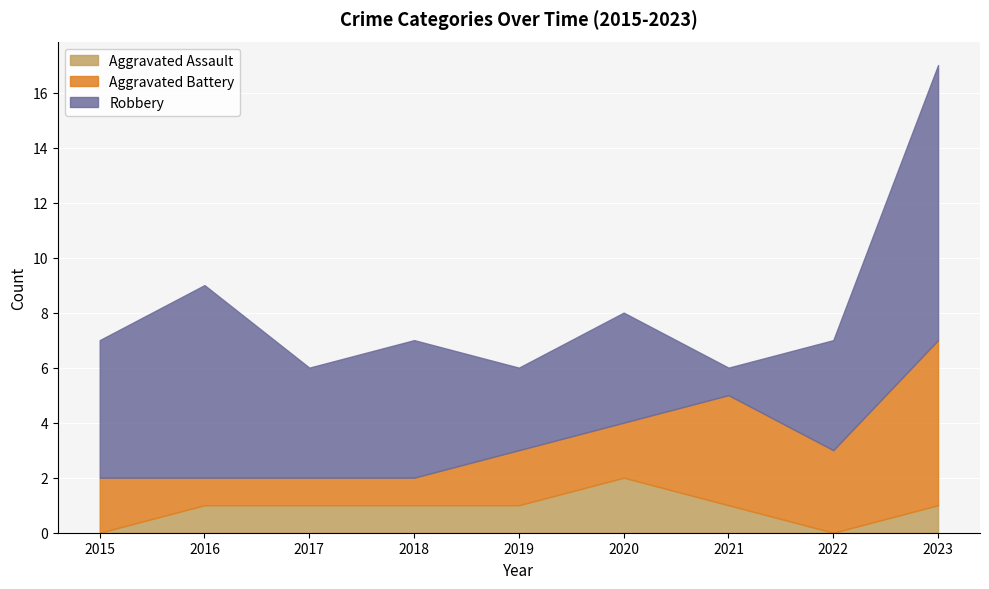

What is the sum of the Aggravated Assault values at 2020 and 2016?

3